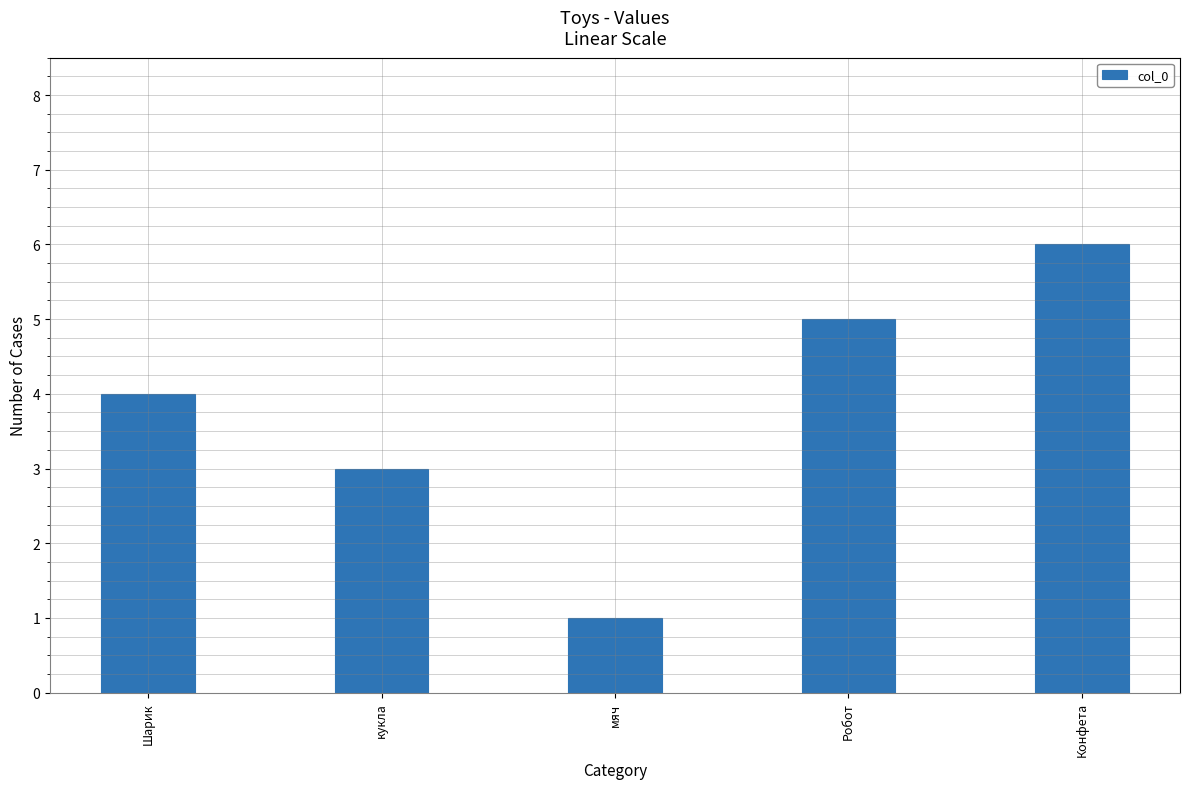

What is the sum of all values?

19